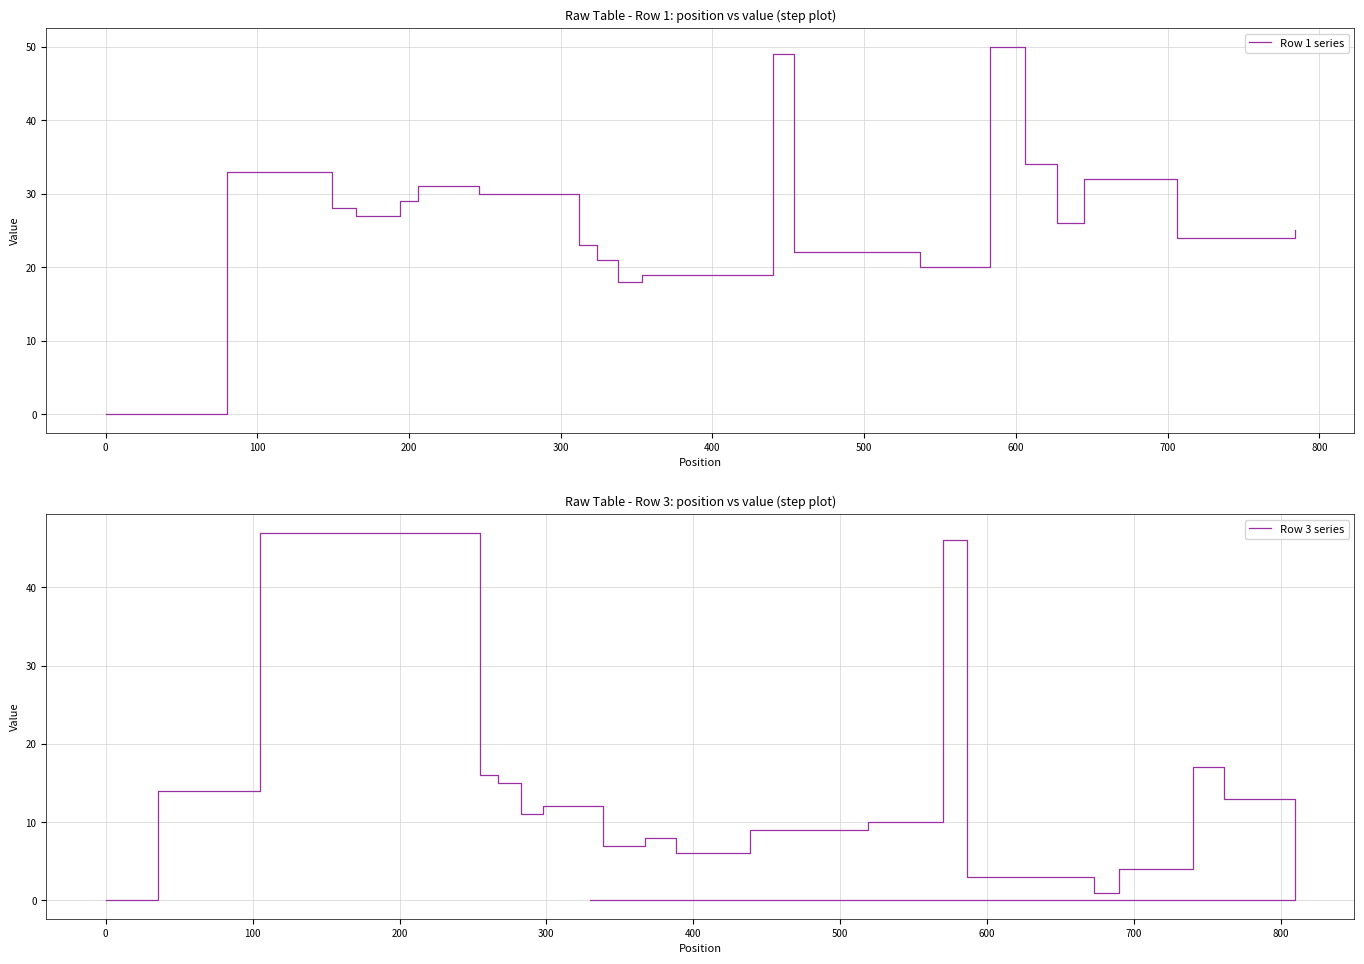

How many values in the Row 3 series series are below 10?

10